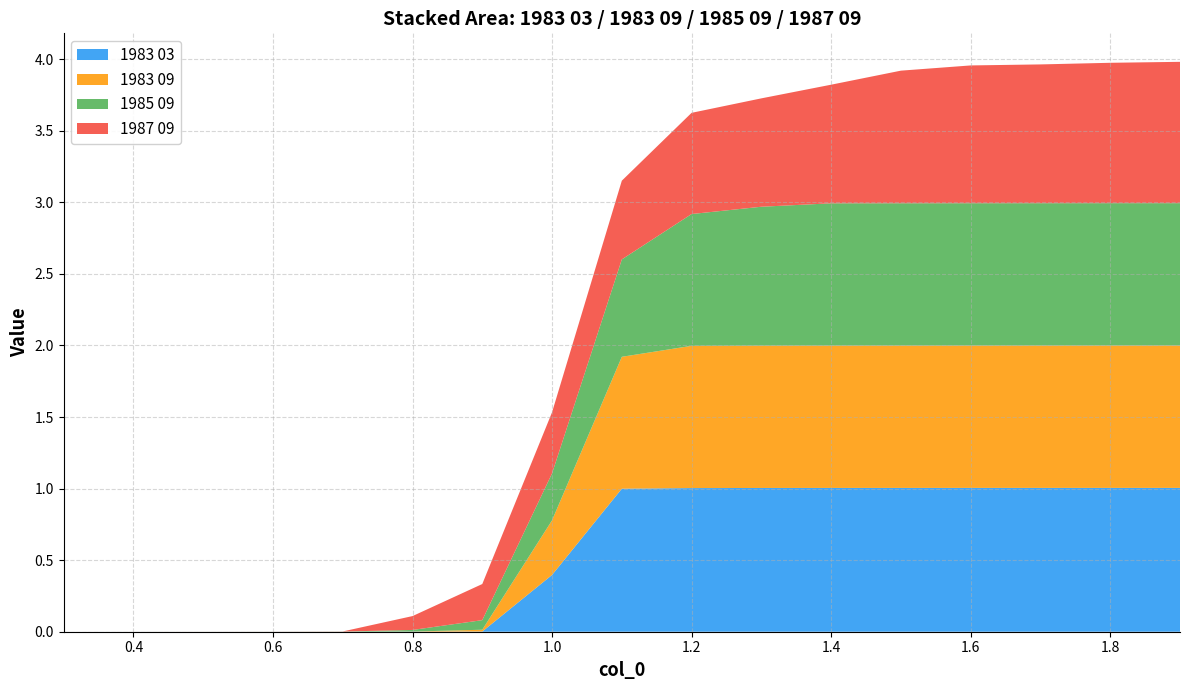

Reading right to left, what are all the values shown in this chart?

1983 03: 1.0	1.0	1.0	1.0	1.0	1.0	1.0	1.0	1.0	0.4	0.0	0.0	0.0	0.0	0.0	0.0	0.0
1983 09: 1.0	1.0	1.0	1.0	1.0	1.0	1.0	1.0	0.9	0.4	0.0	0.0	0.0	0.0	0.0	0.0	0.0
1985 09: 1.0	1.0	1.0	1.0	1.0	1.0	1.0	0.9	0.7	0.3	0.1	0.0	0.0	0.0	0.0	0.0	0.0
1987 09: 1.0	1.0	1.0	1.0	0.9	0.8	0.8	0.7	0.5	0.4	0.3	0.1	0.0	0.0	0.0	0.0	0.0